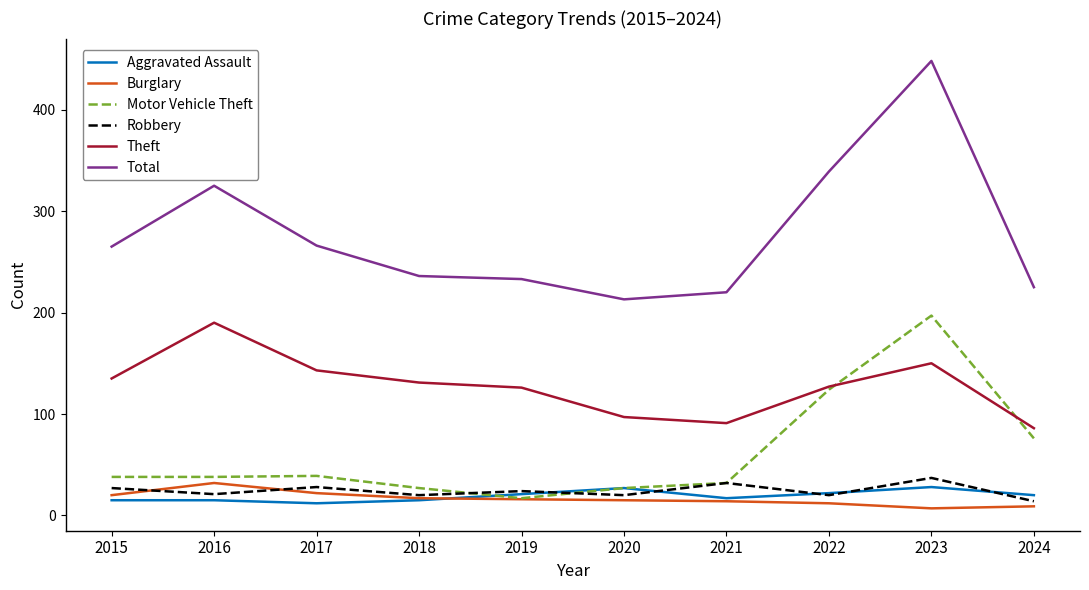

True or false: Total and Aggravated Assault intersect in this chart.

False